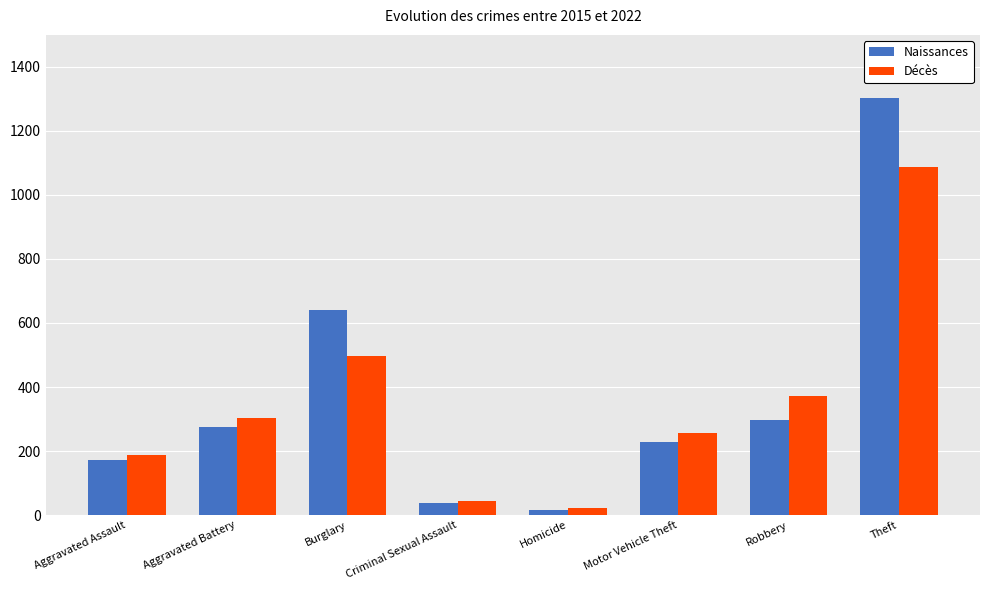

Read the Naissances value at Aggravated Assault, to the nearest 50.

150